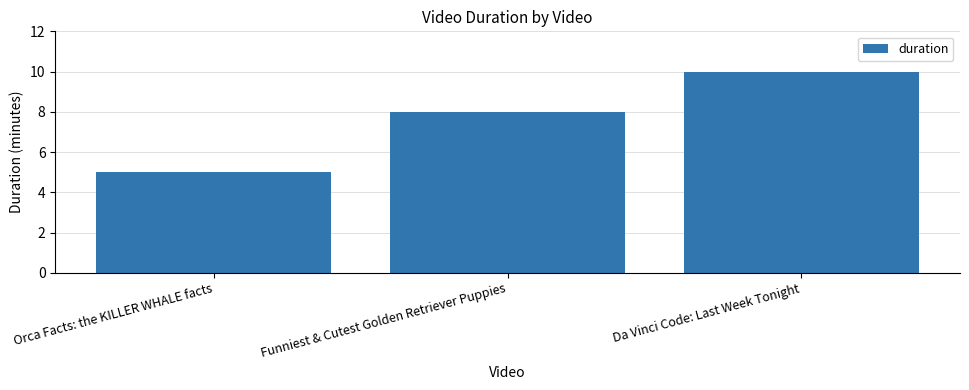

At which category does the chart reach its minimum across all series?

Orca Facts: the KILLER WHALE facts